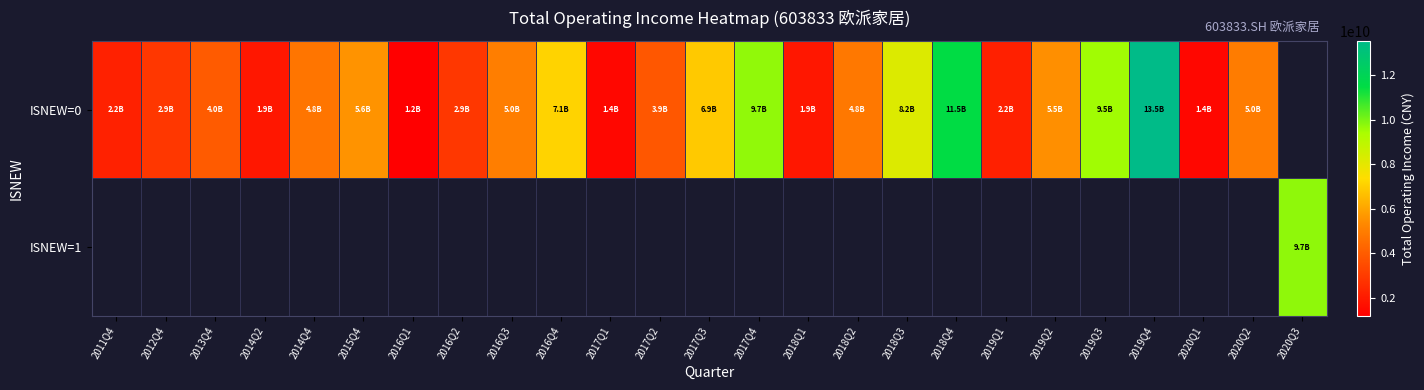

List the series in order of their overall mean, lowest first.

ISNEW=0, ISNEW=1